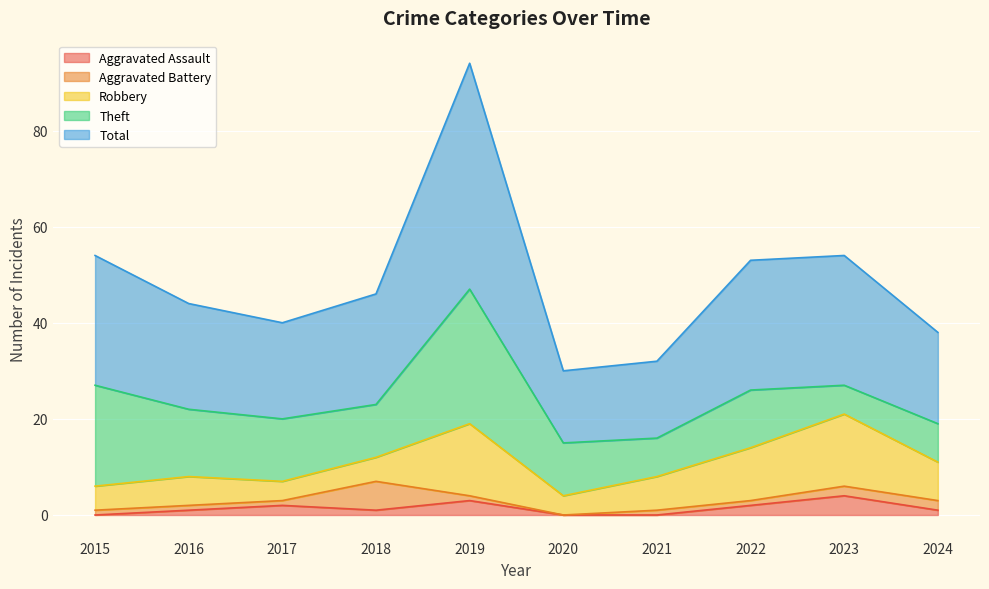

What is the greatest value displayed?

47